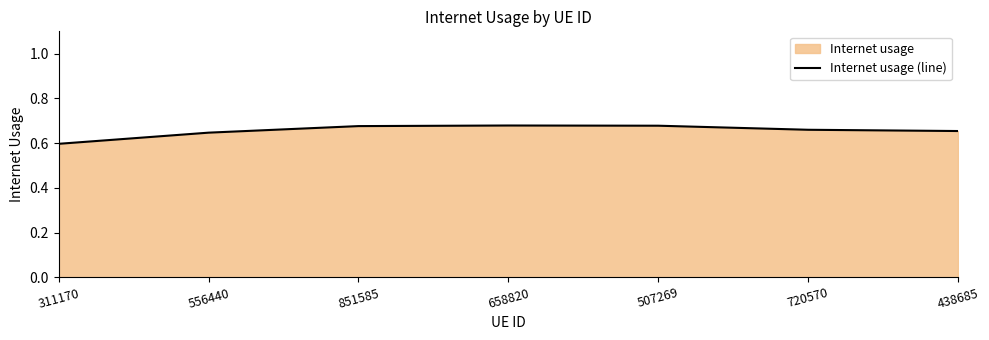

Reading left to right, what are all the values shown in this chart?

0.6	0.6	0.7	0.7	0.7	0.7	0.7